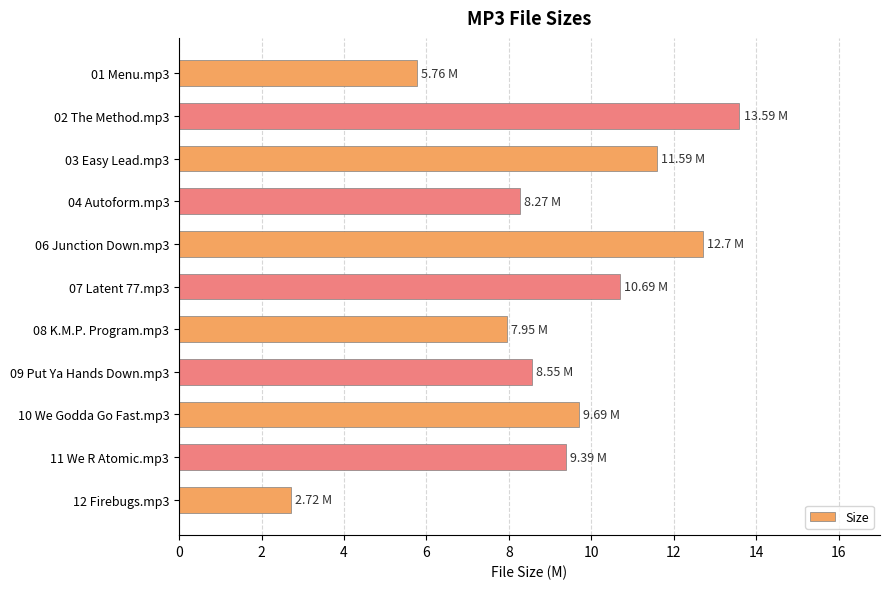

What is the difference between the values at 01 Menu.mp3 and 12 Firebugs.mp3?

3.0